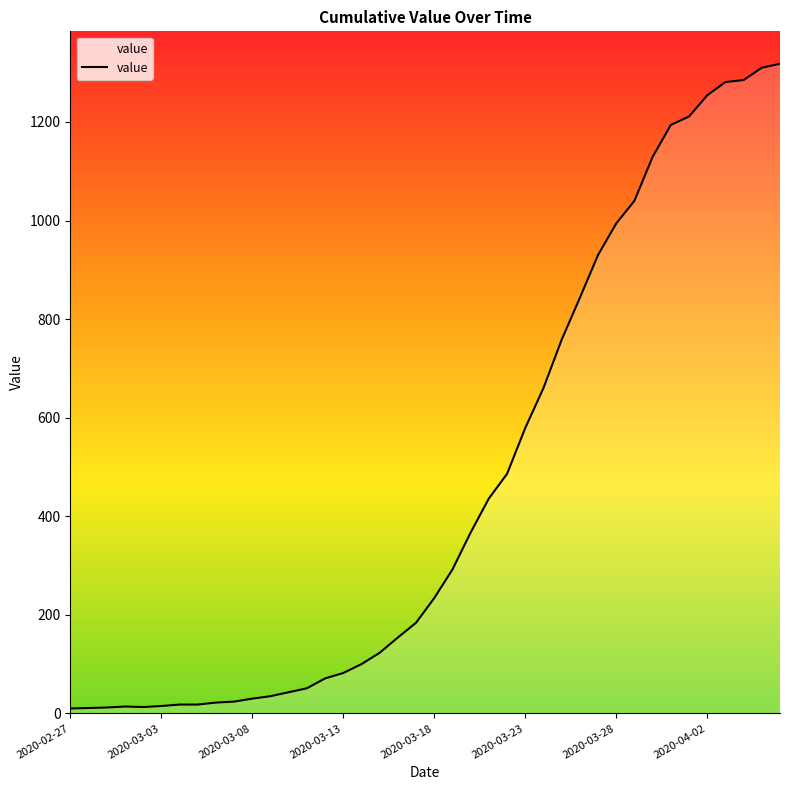

What is the difference between the maximum and minimum values?

1308